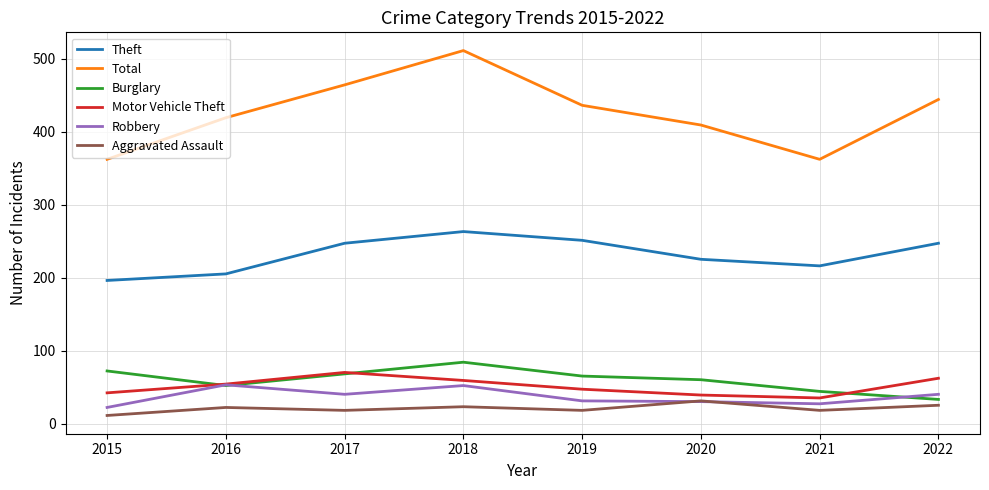

What is the difference between the Motor Vehicle Theft values at 2022 and 2019?

15